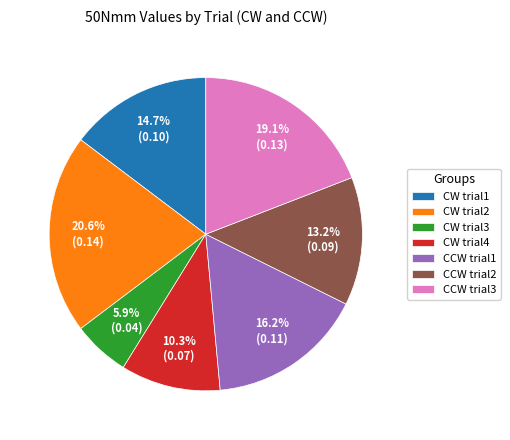

To the nearest percent, what percentage of the pie is CW trial1?

15%